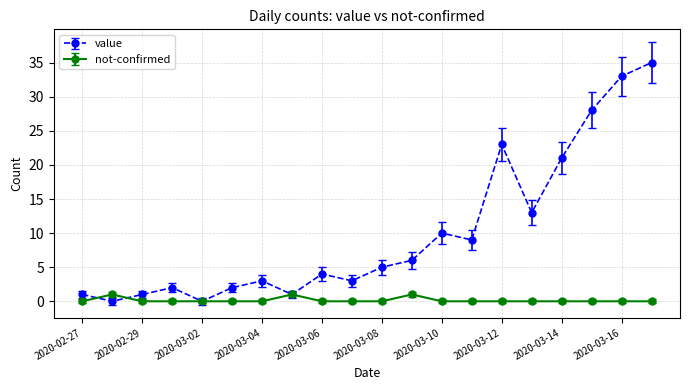

Which series has the widest spread of values?

value